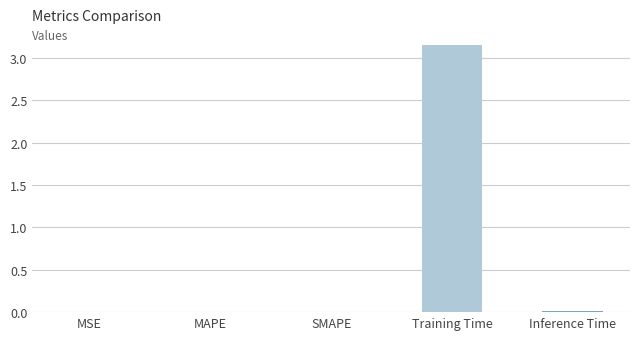

The chart shows a value of 5.5 at Training Time. True or false?

False